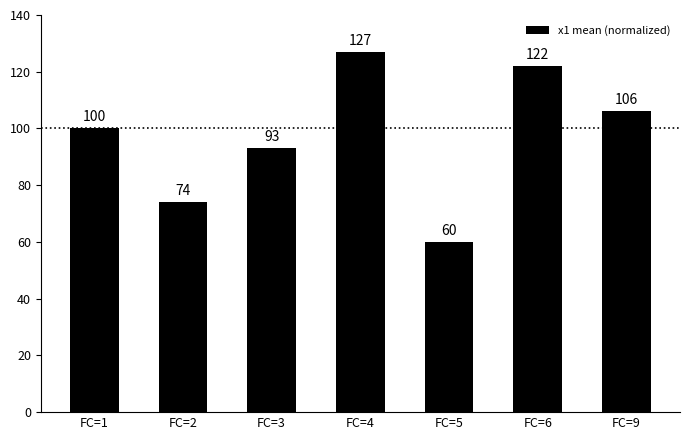

Is it true that the value at FC=4 is 127?

True